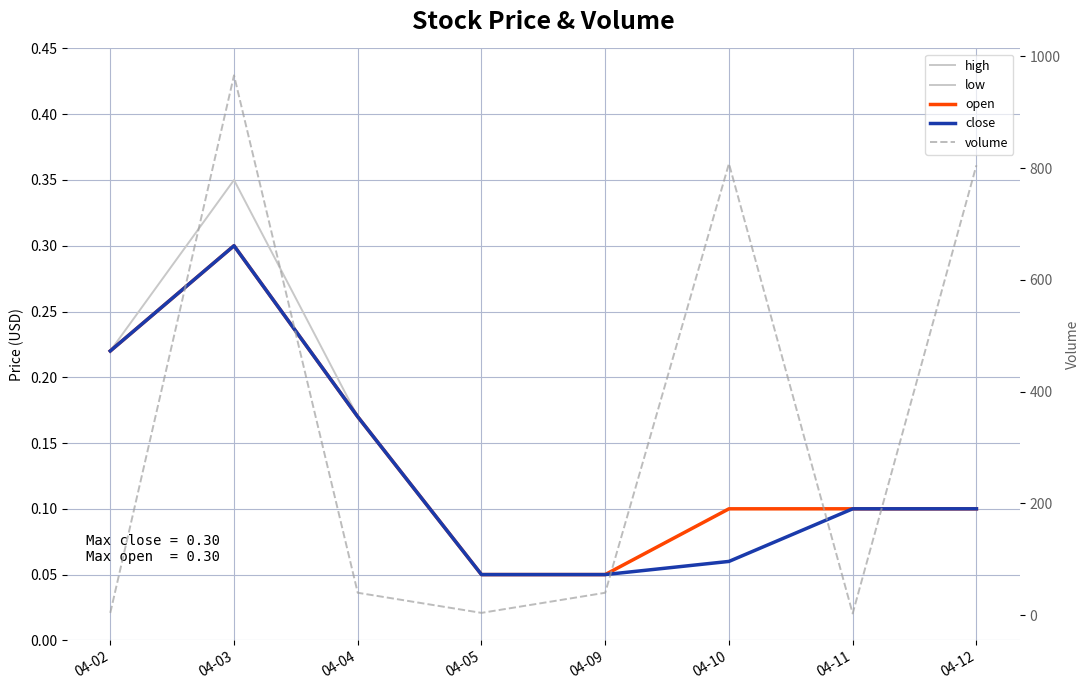

Is the value of close at 04-05 greater than the value of low at 04-03?

No